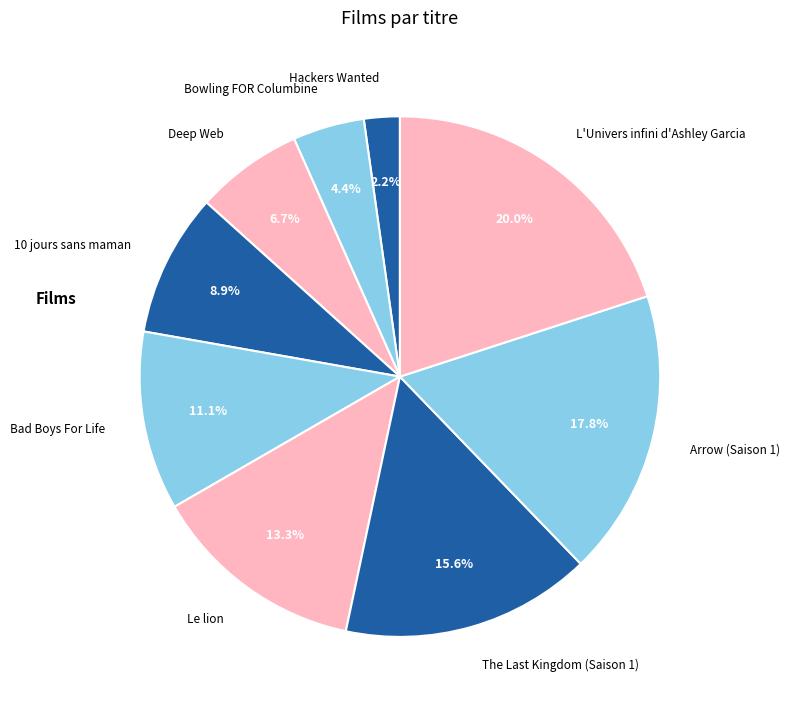

To the nearest percent, what portion does L'Univers infini d'Ashley Garcia represent?

20%